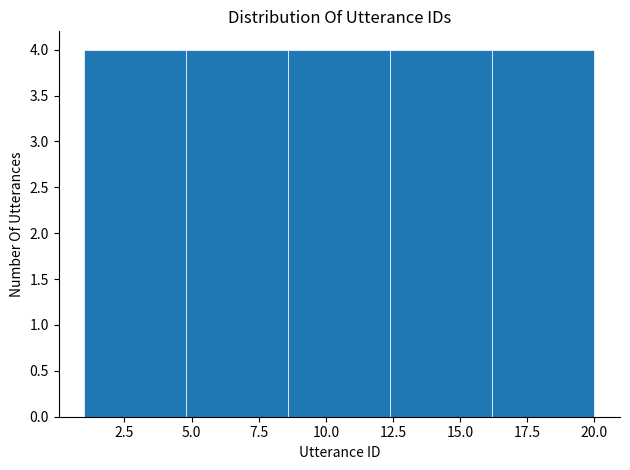

Reading left to right, list every bar in this chart as the range it spans on the x-axis followed by its height. Neither the bar edges nor the heights are printed on the chart, so give them approximately, as read against the axes.

1.0 to 4.8: 4
4.8 to 8.6: 4
8.6 to 12.4: 4
12.4 to 16.2: 4
16.2 to 20.0: 4